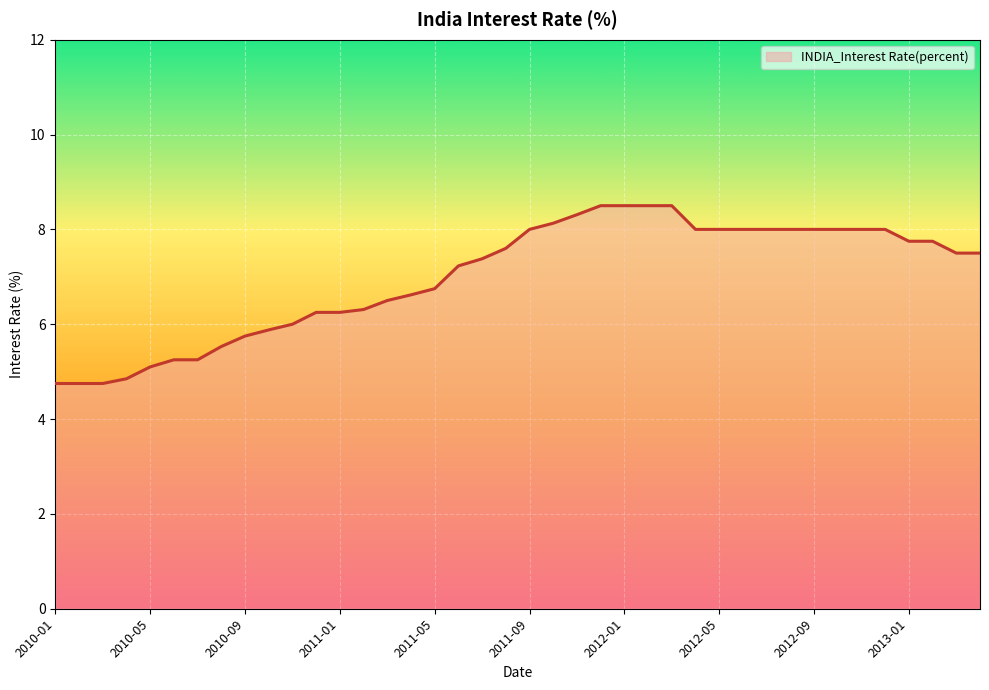

What is the maximum value shown in the chart?

8.5